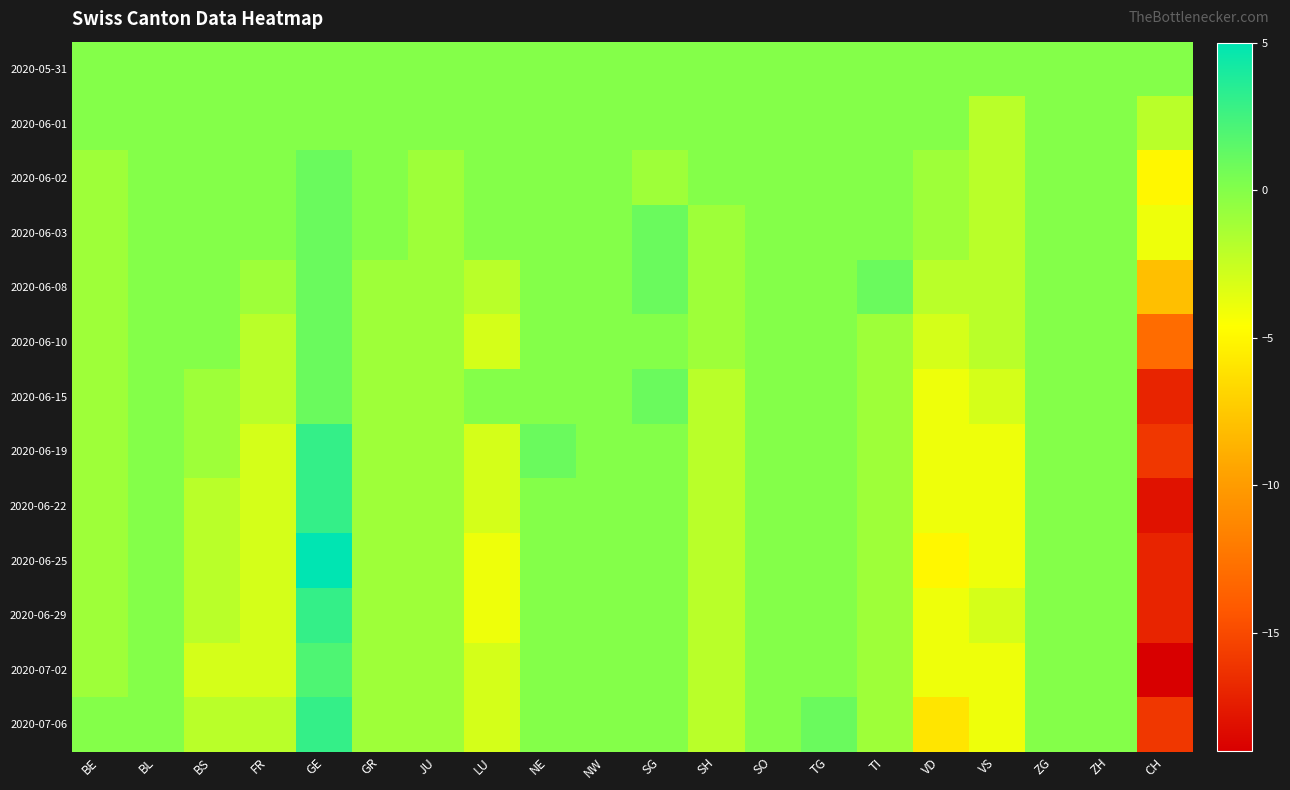

At which category does the chart reach its minimum across all series?

CH